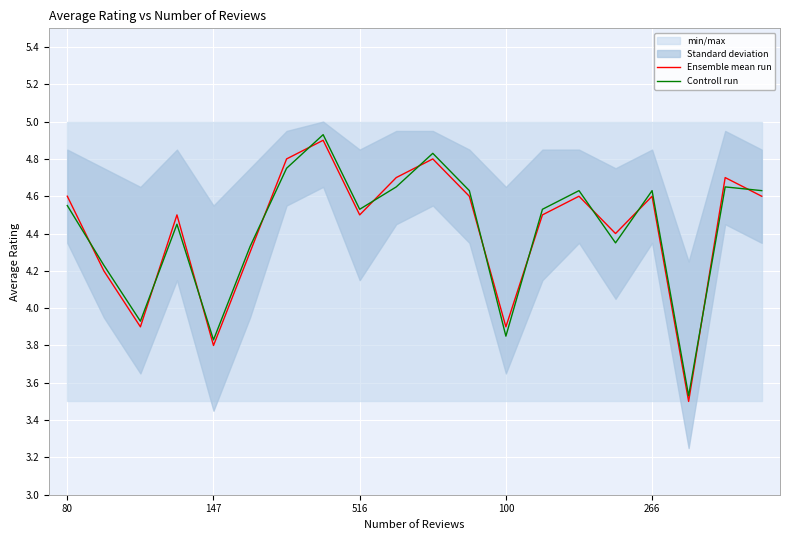

Is it true that Controll run equals 8.2 at 266?

False